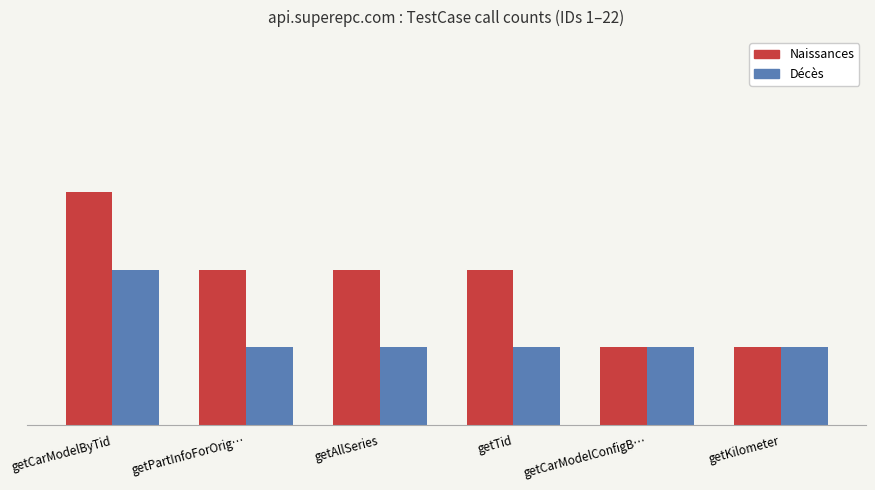

Reading left to right, extract all data points from this chart.

Naissances: getCarModelByTid=3	getPartInfoForOrig…=2	getAllSeries=2	getTid=2	getCarModelConfigB…=1	getKilometer=1
Décès: getCarModelByTid=2	getPartInfoForOrig…=1	getAllSeries=1	getTid=1	getCarModelConfigB…=1	getKilometer=1